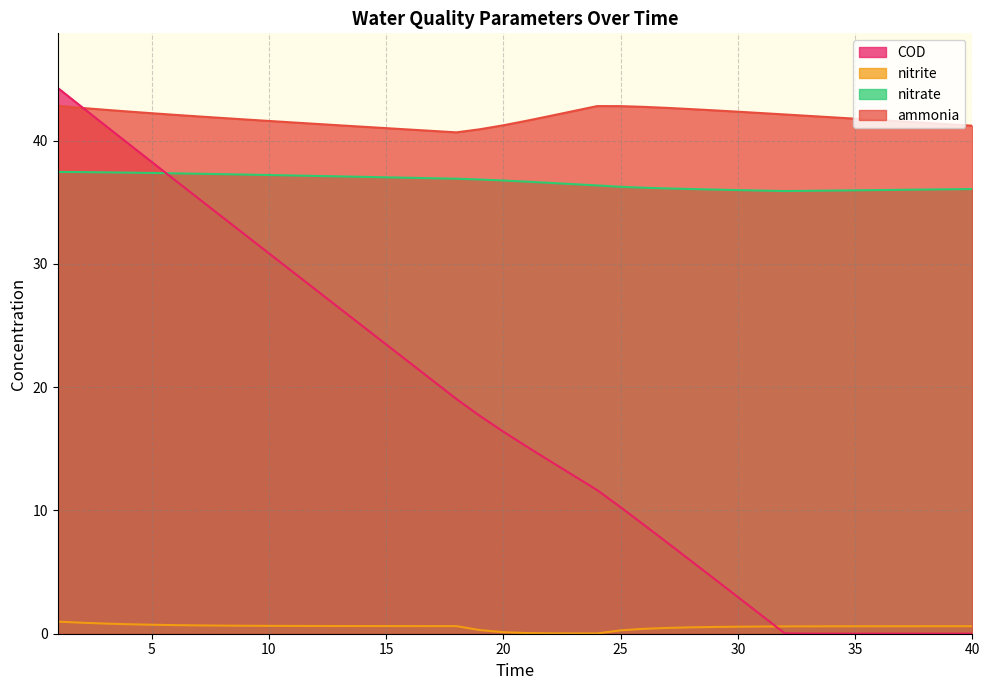

Reading right to left, what are all the values shown in this chart?

ammonia: 41.2	41.3	41.4	41.6	41.7	41.8	41.9	42.0	42.1	42.2	42.3	42.5	42.6	42.7	42.7	42.8	42.8	42.4	42.0	41.6	41.2	40.9	40.7	40.8	40.9	41.0	41.1	41.2	41.4	41.5	41.6	41.7	41.8	42.0	42.1	42.2	42.4	42.5	42.7	42.8
nitrite: 0.6	0.6	0.6	0.6	0.6	0.6	0.6	0.6	0.6	0.6	0.6	0.5	0.5	0.5	0.4	0.3	0.0	0.0	0.0	0.1	0.1	0.3	0.6	0.6	0.6	0.6	0.6	0.6	0.6	0.6	0.6	0.6	0.7	0.7	0.7	0.7	0.8	0.8	0.9	1.0
nitrate: 36.1	36.1	36.0	36.0	36.0	36.0	35.9	35.9	35.9	35.9	36.0	36.0	36.1	36.1	36.2	36.3	36.4	36.5	36.6	36.7	36.8	36.8	36.9	36.9	37.0	37.0	37.1	37.1	37.1	37.2	37.2	37.2	37.3	37.3	37.3	37.4	37.4	37.4	37.4	37.5
COD: 0.0	0.0	0.0	0.0	0.0	0.0	0.0	0.0	0.0	1.5	3.0	4.4	5.9	7.4	8.8	10.3	11.7	12.8	14.0	15.2	16.4	17.7	19.0	20.5	22.0	23.5	24.9	26.4	27.9	29.4	30.9	32.3	33.8	35.3	36.8	38.3	39.8	41.3	42.8	44.3